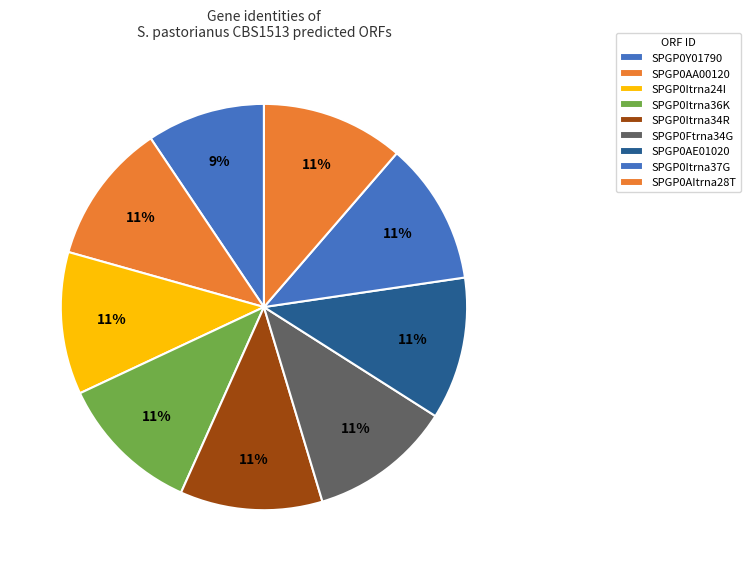

Count the number of slices in the pie.

9